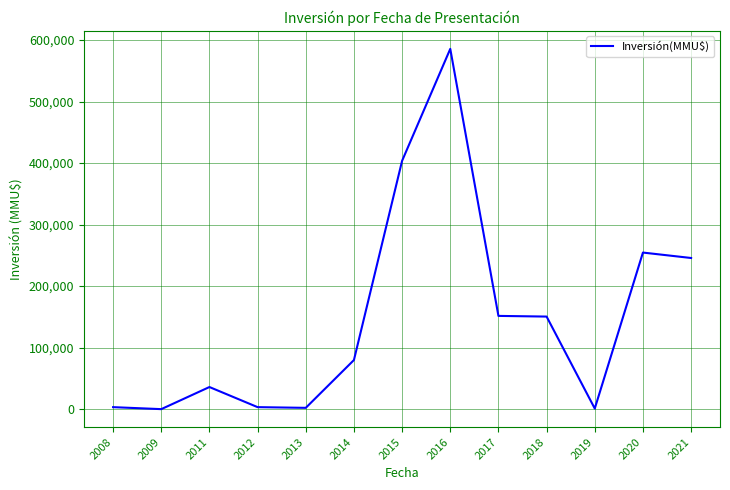

The value at 2021 is 245728. True or false?

True